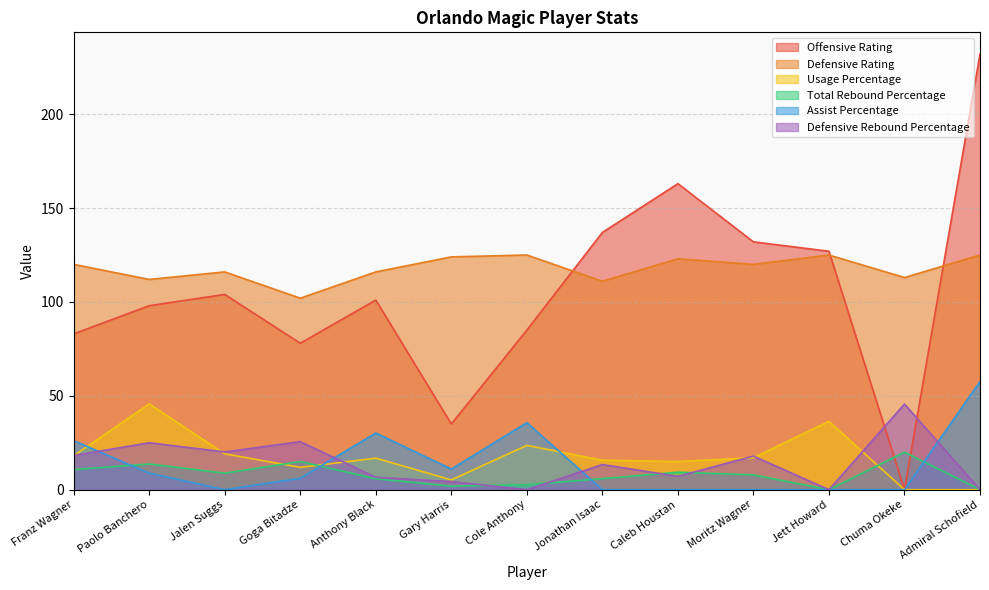

True or false: Usage Percentage has a value of 17.1 at Admiral Schofield.

False